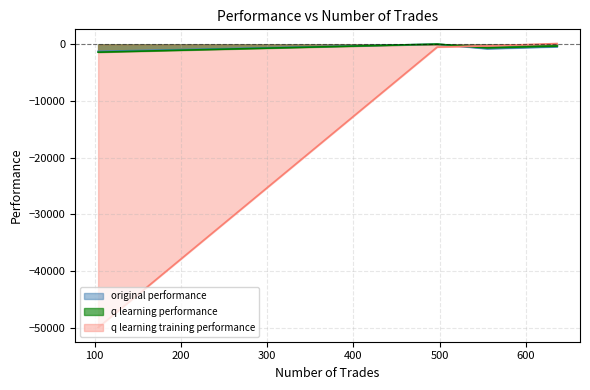

After their last crossing, which series has the higher values: q learning training performance or original performance?

q learning training performance